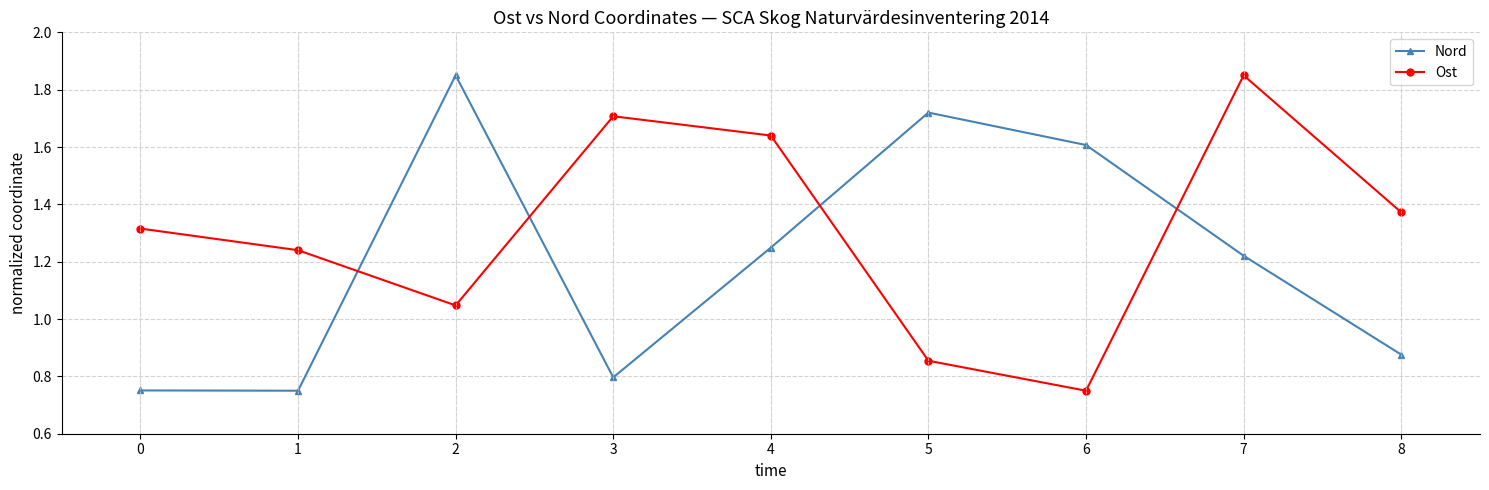

How many lines are shown in the chart?

2